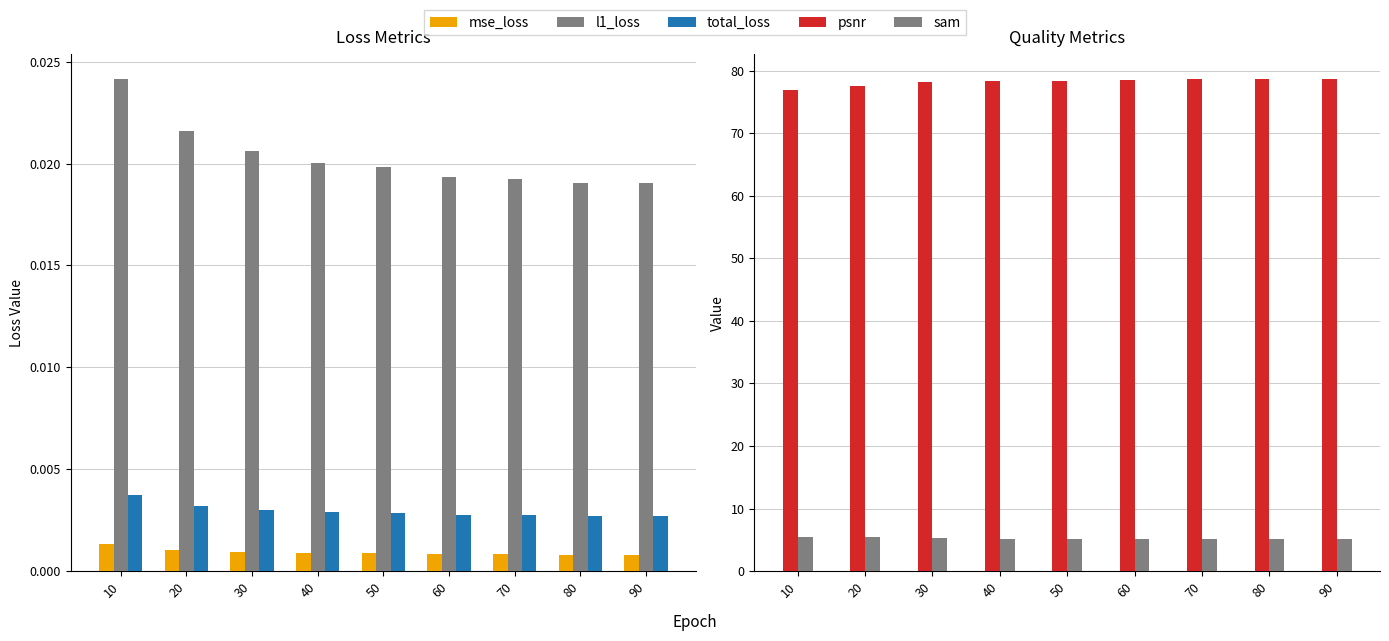

The total_loss series shows 0.0 at 20. True or false?

True